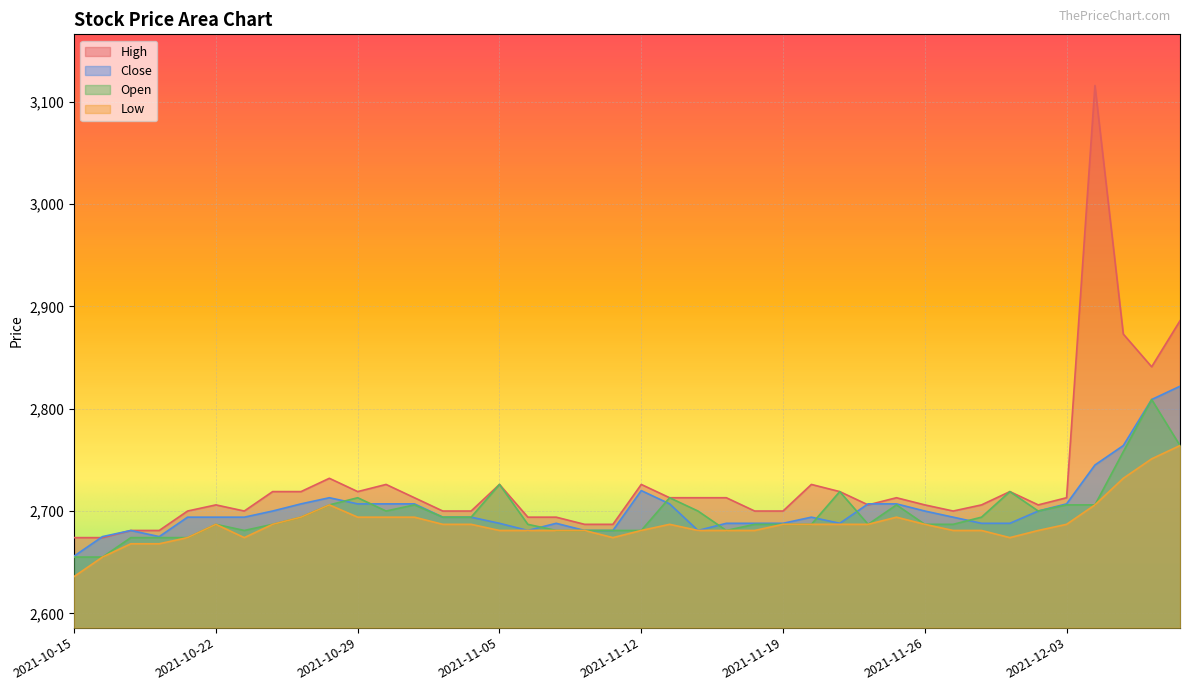

How many interior local valleys does the Low series have?

3